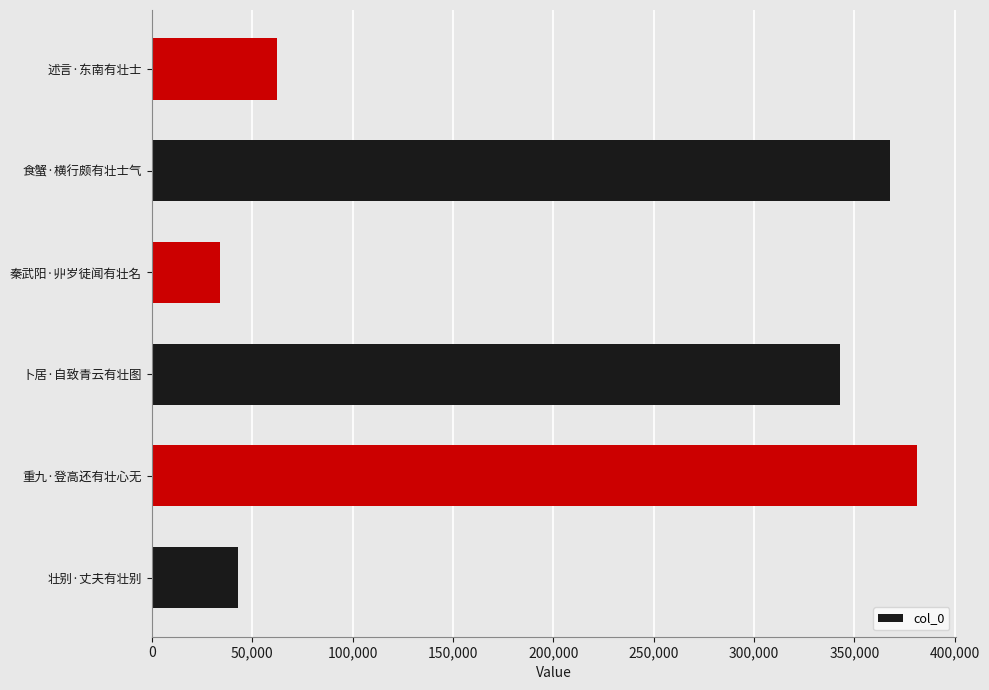

The chart shows a value of 74955 at 壮别·丈夫有壮别. True or false?

False